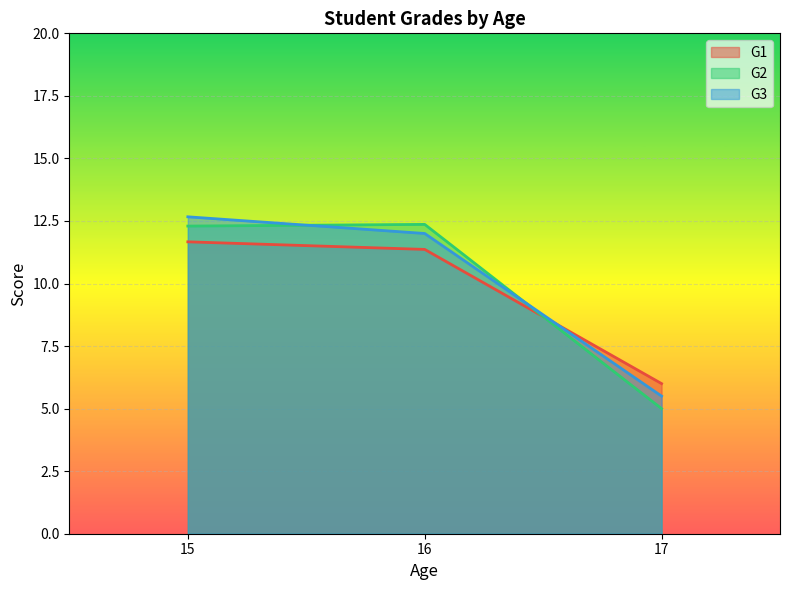

What is the total value across all series at 17?

16.5